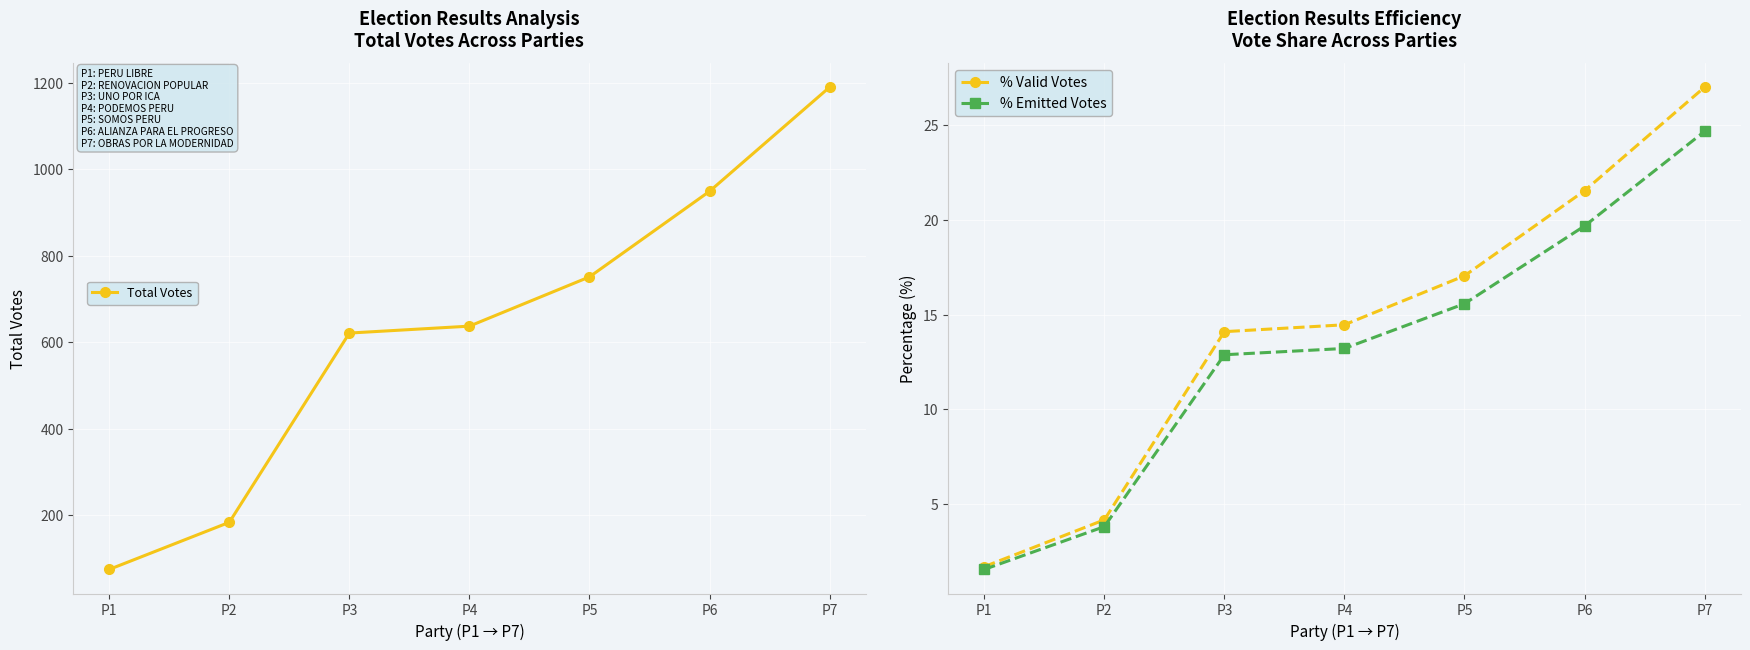

Is this an area chart (filled region under the line)?

No